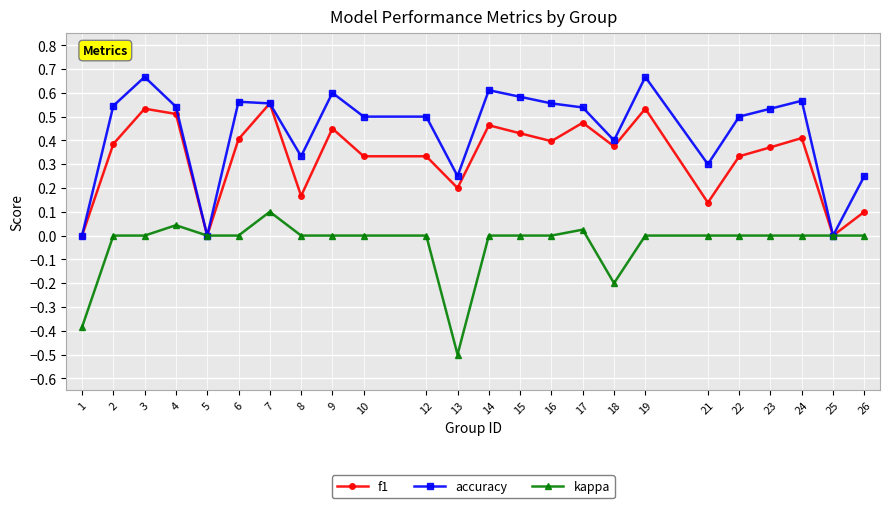

What are all the series names shown in the legend?

f1, accuracy, kappa